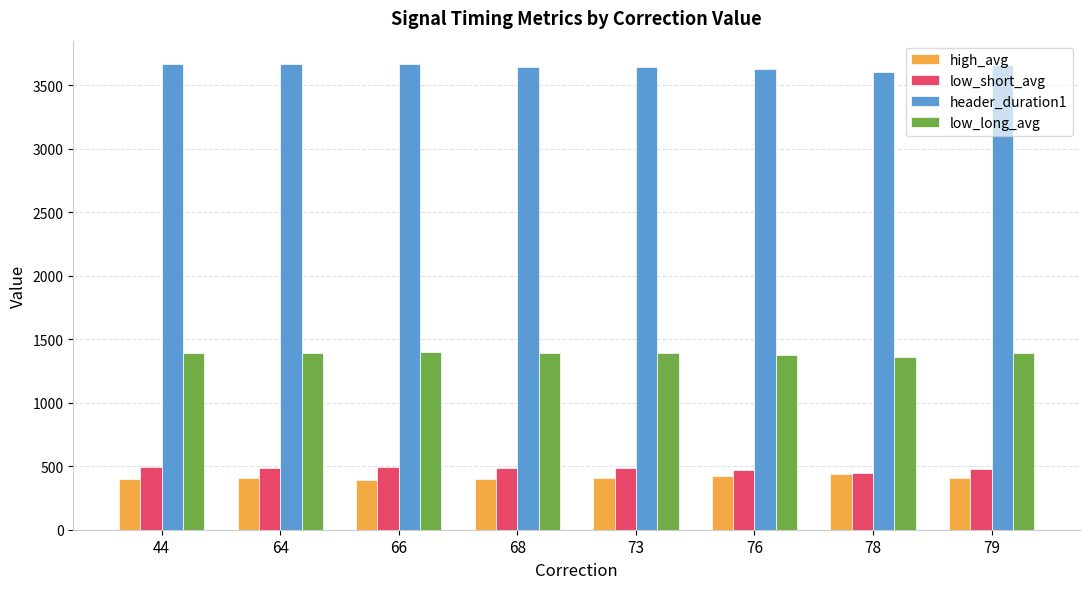

What is the value of the low_short_avg bar at the 6th from the left?

473.0